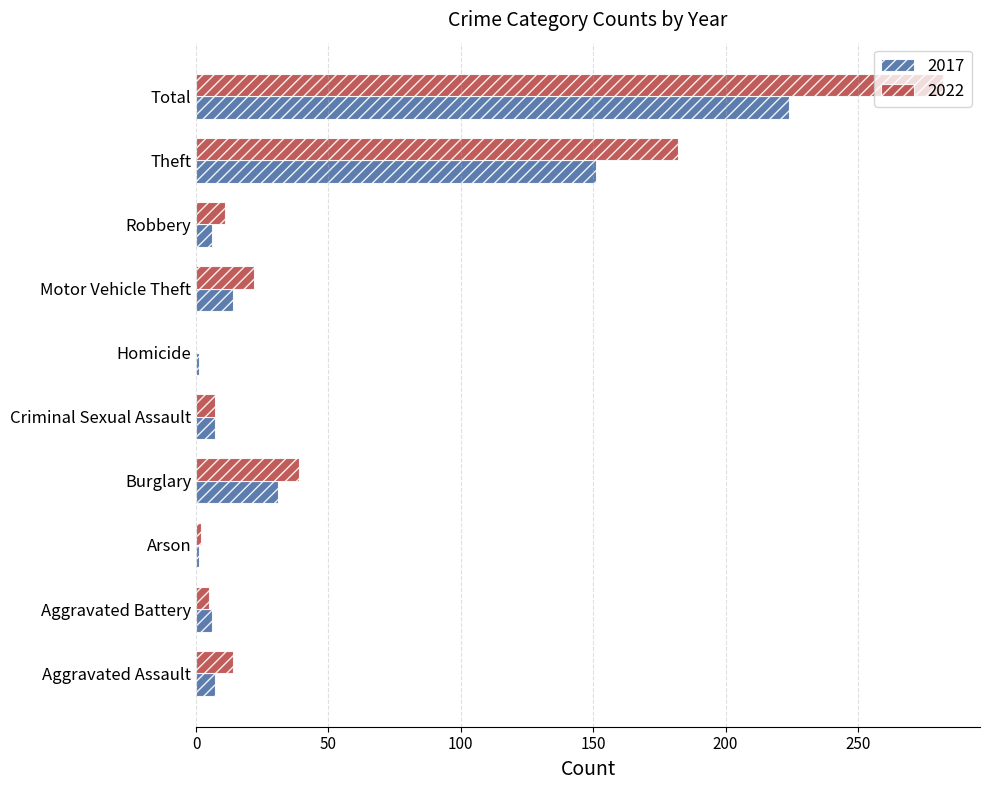

At which category is the sum across all series the highest?

Total